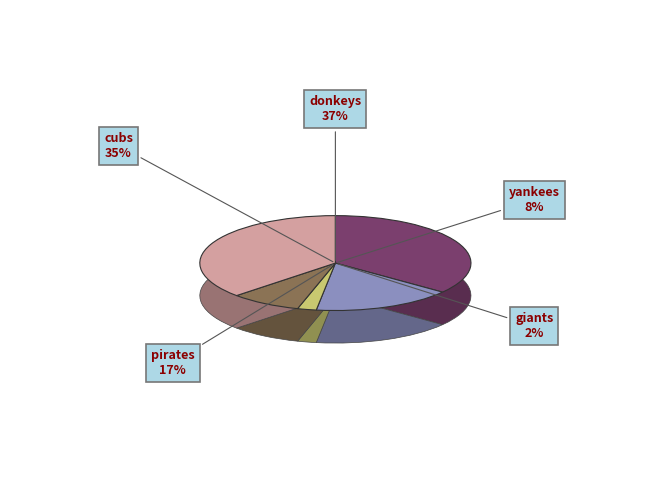

How many slices are in this pie chart?

5